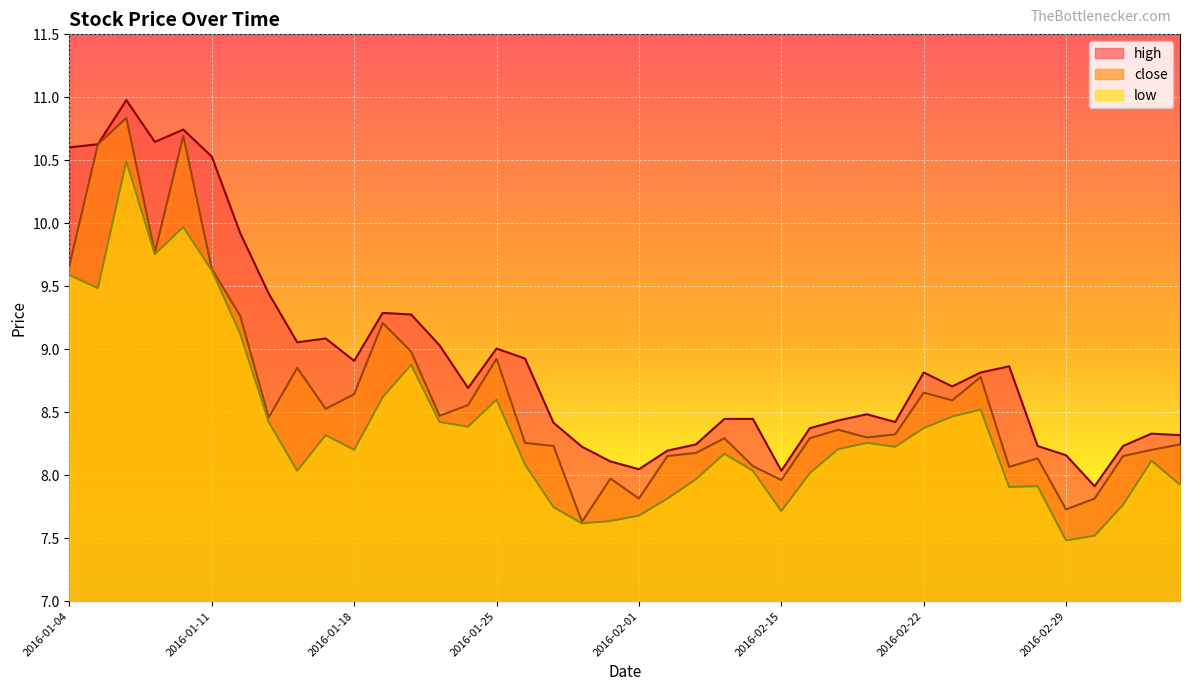

At which category is the sum across all series the highest?

2016-01-06